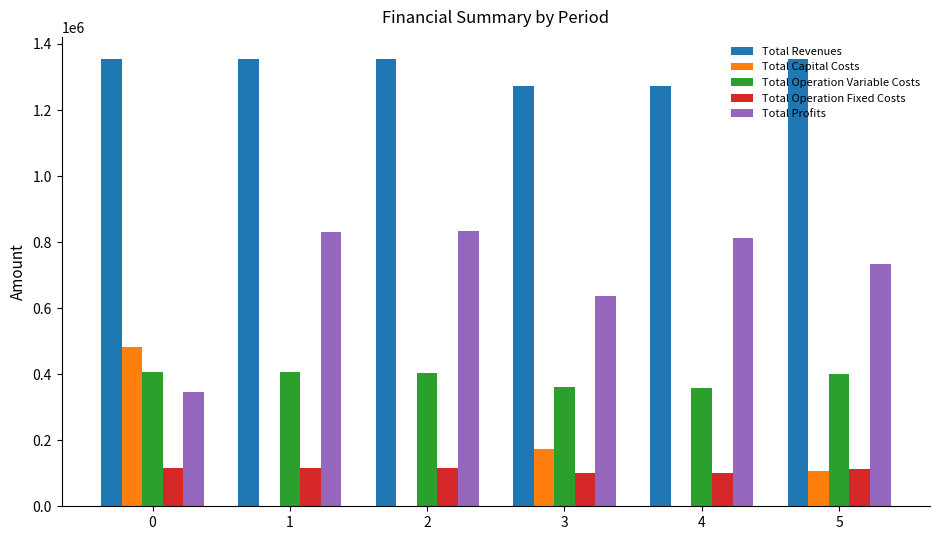

Which series has the largest total across all categories?

Total Revenues